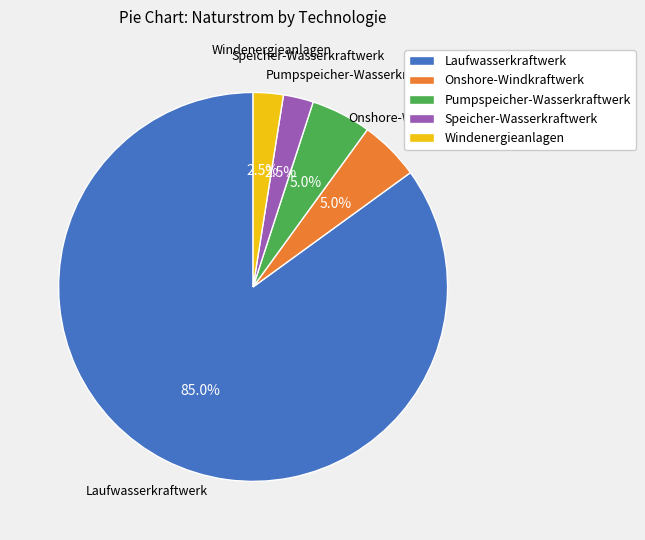

Is the sum of Onshore-Windkraftwerk and Pumpspeicher-Wasserkraftwerk greater than half?

No